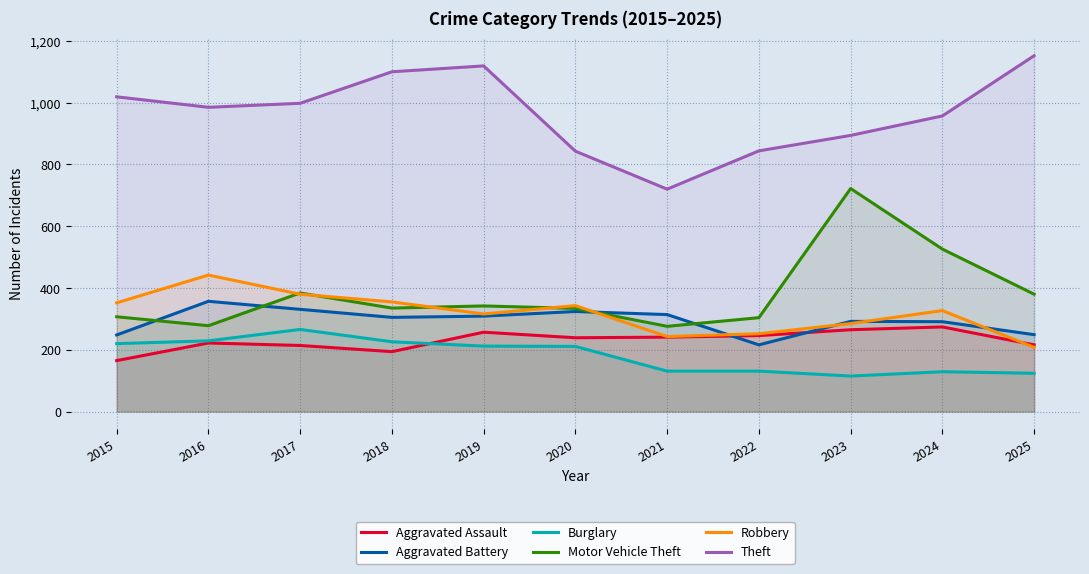

How many categories are shown in the chart?

11